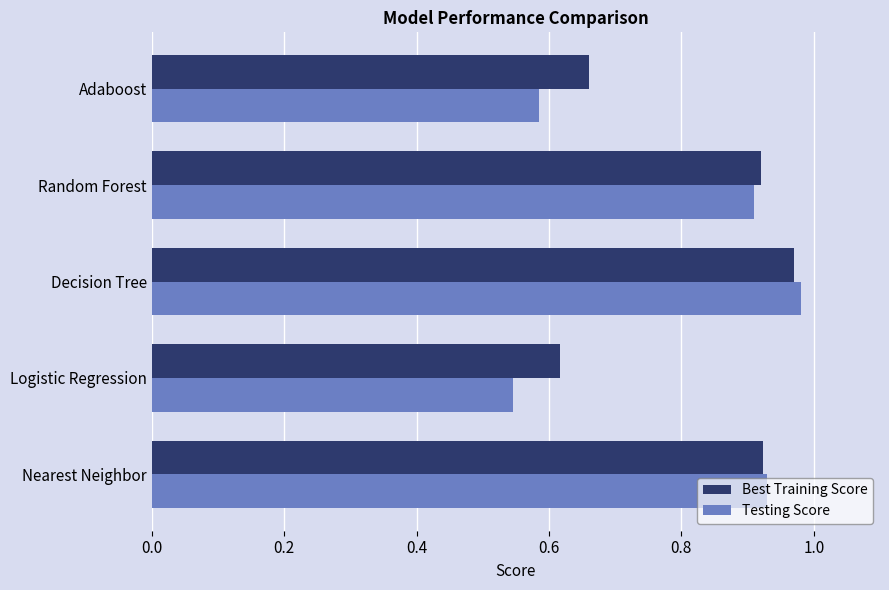

Which category has the highest value in the Testing Score series?

Decision Tree